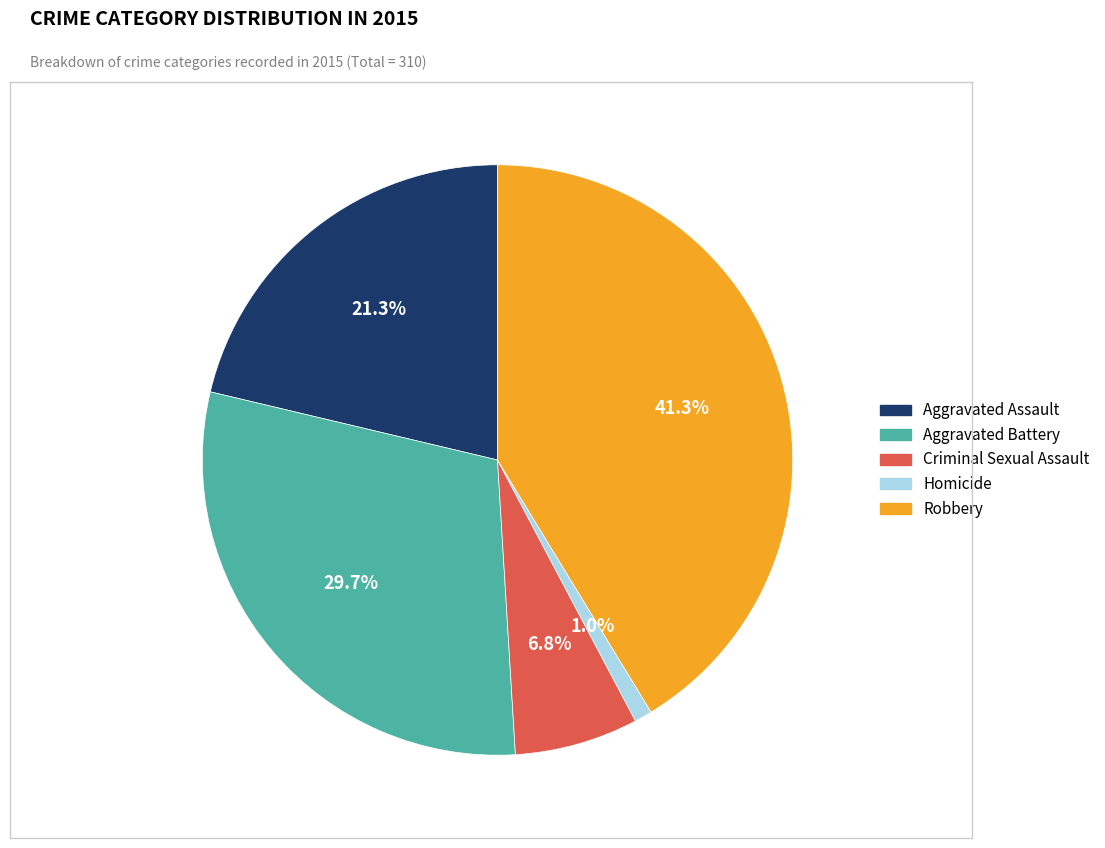

What percentage is the Aggravated Battery slice, to the nearest percent?

30%